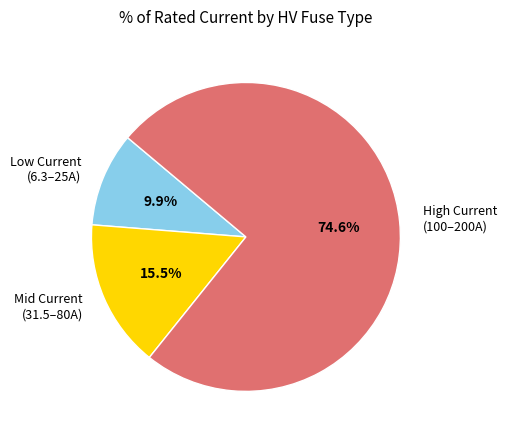

Does Mid Current (31.5–80A) represent more than half of the total?

No